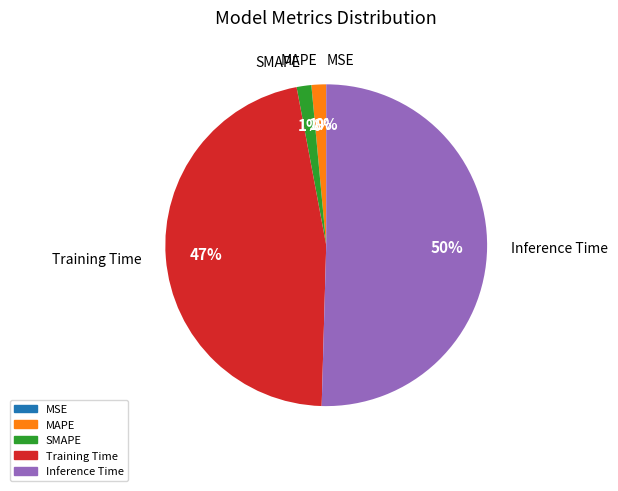

What percentage is the Training Time slice, to the nearest percent?

47%